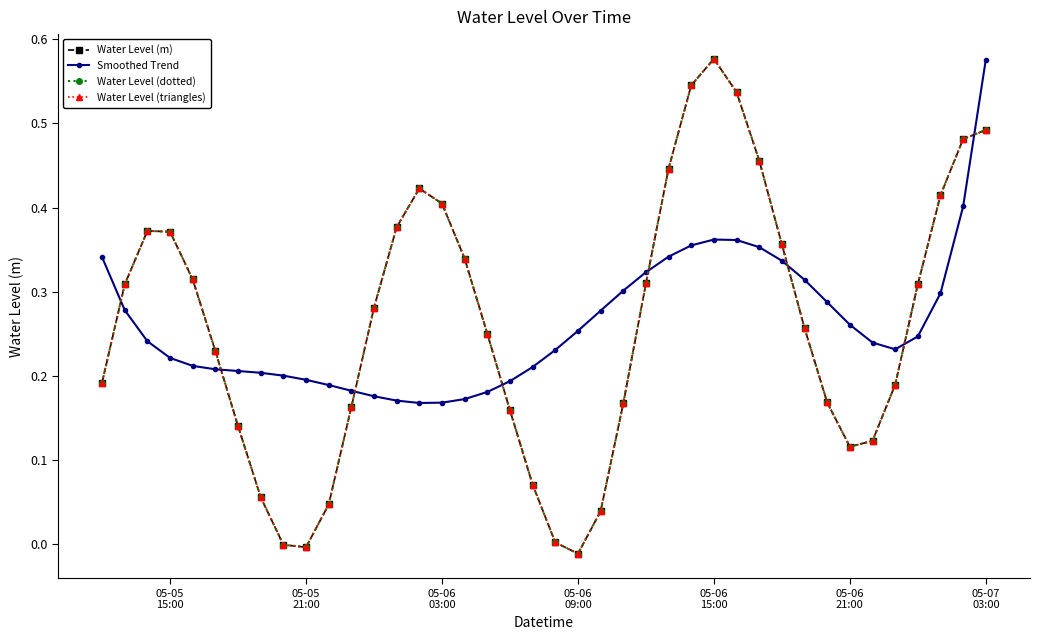

Which label corresponds to the smallest value in the chart?

05-06 09:00